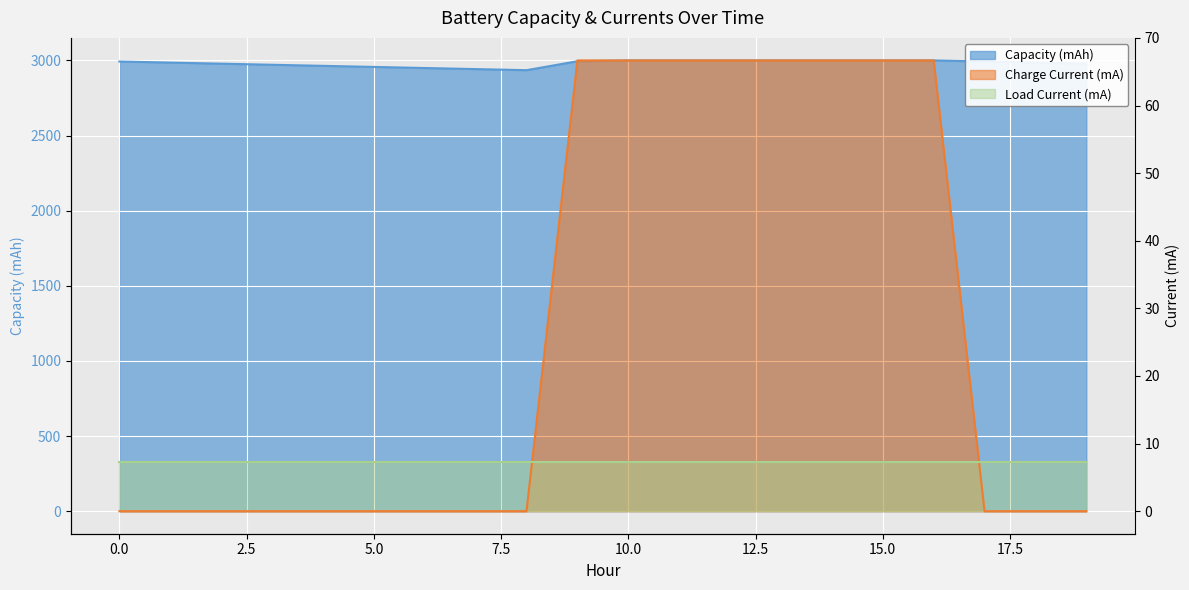

Between 1 and 17, which is larger?

17